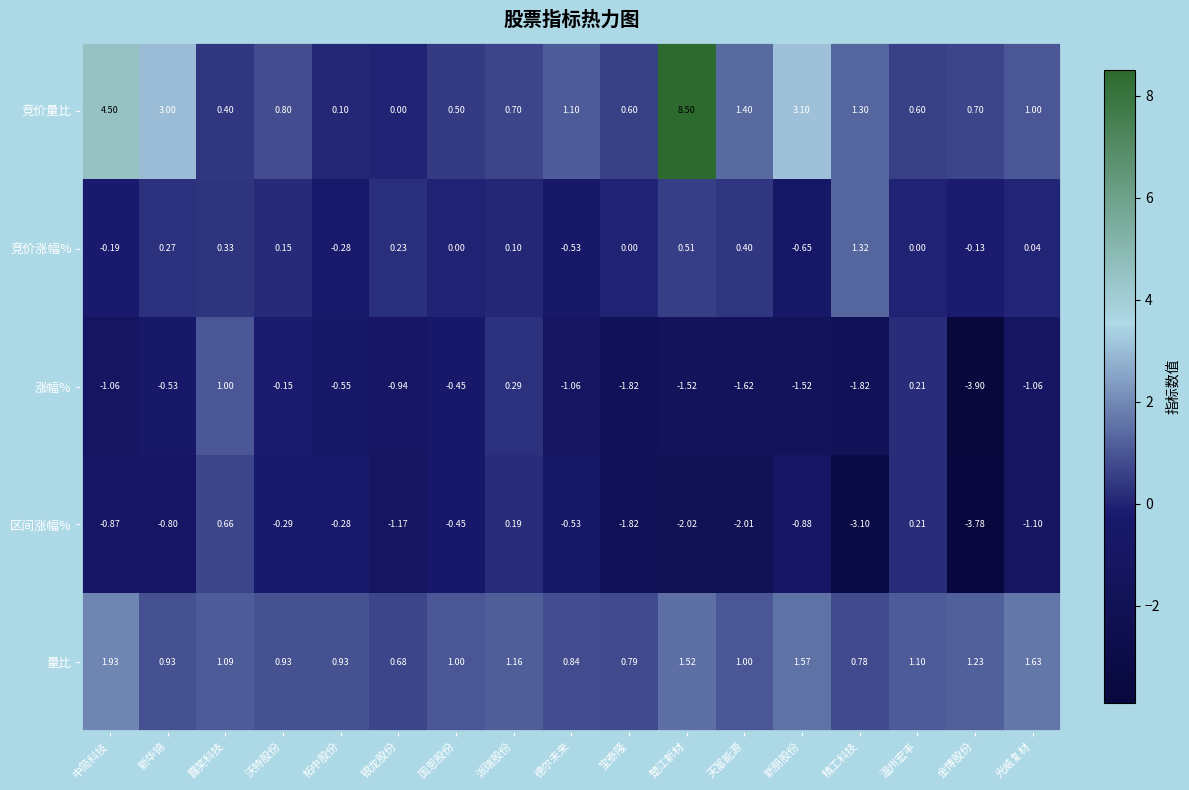

At which category is the sum across all series the highest?

楚江新材